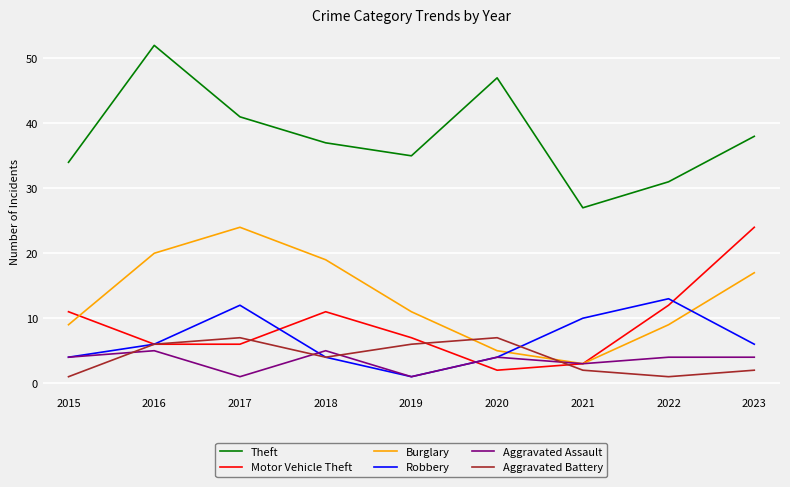

What is the spread (max minus min) of values at 2020?

45